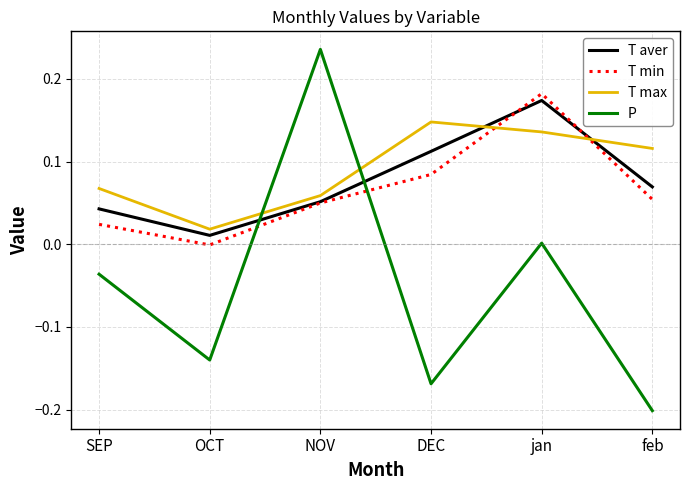

At which category does the chart reach its peak across all series?

NOV